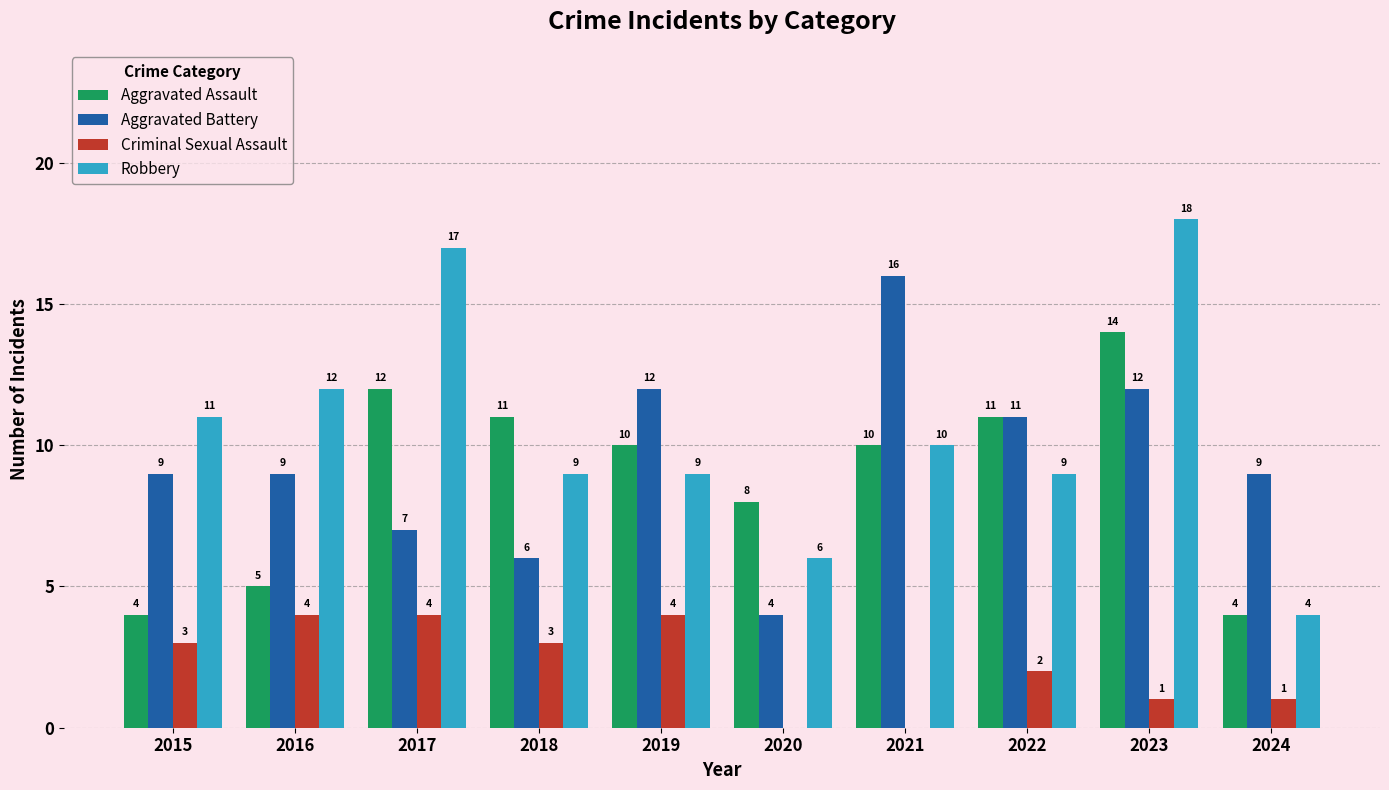

Which series has the largest range (max minus min)?

Robbery